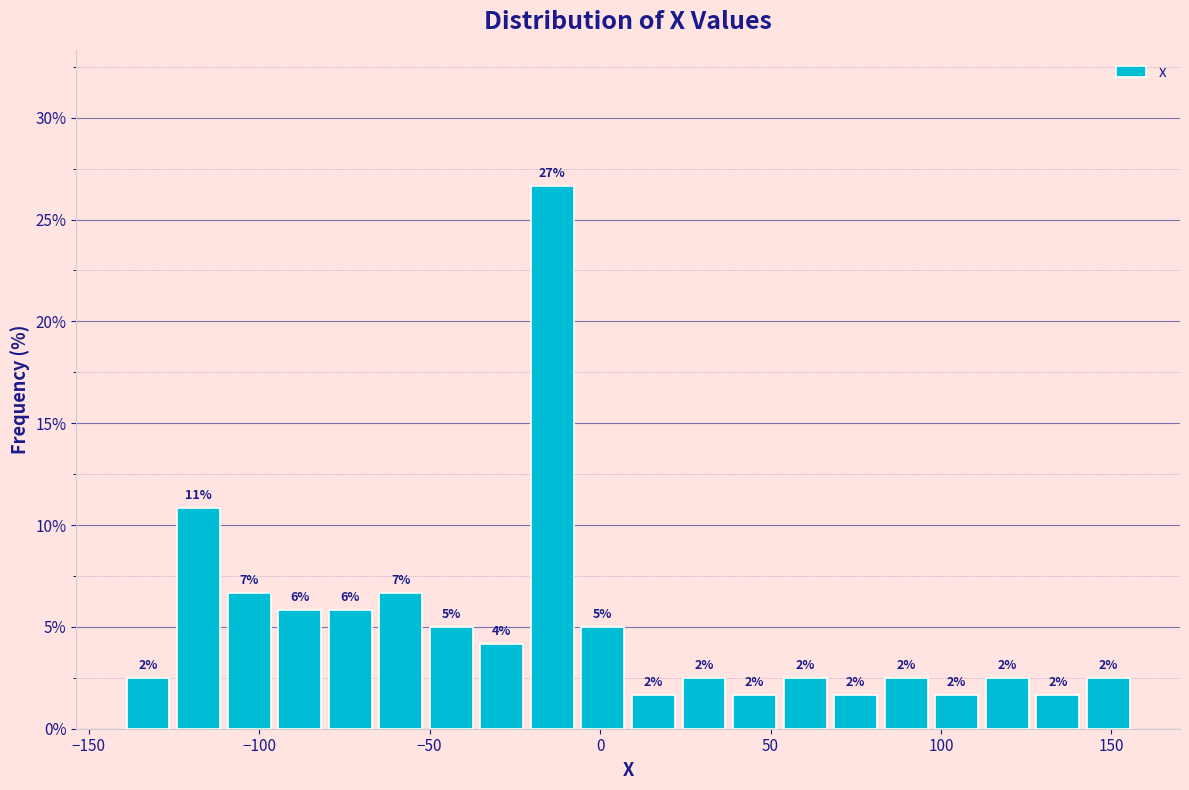

Around what value on the x-axis is the tallest bar? Give the approximate position of its centre, as read against the axis.

-15